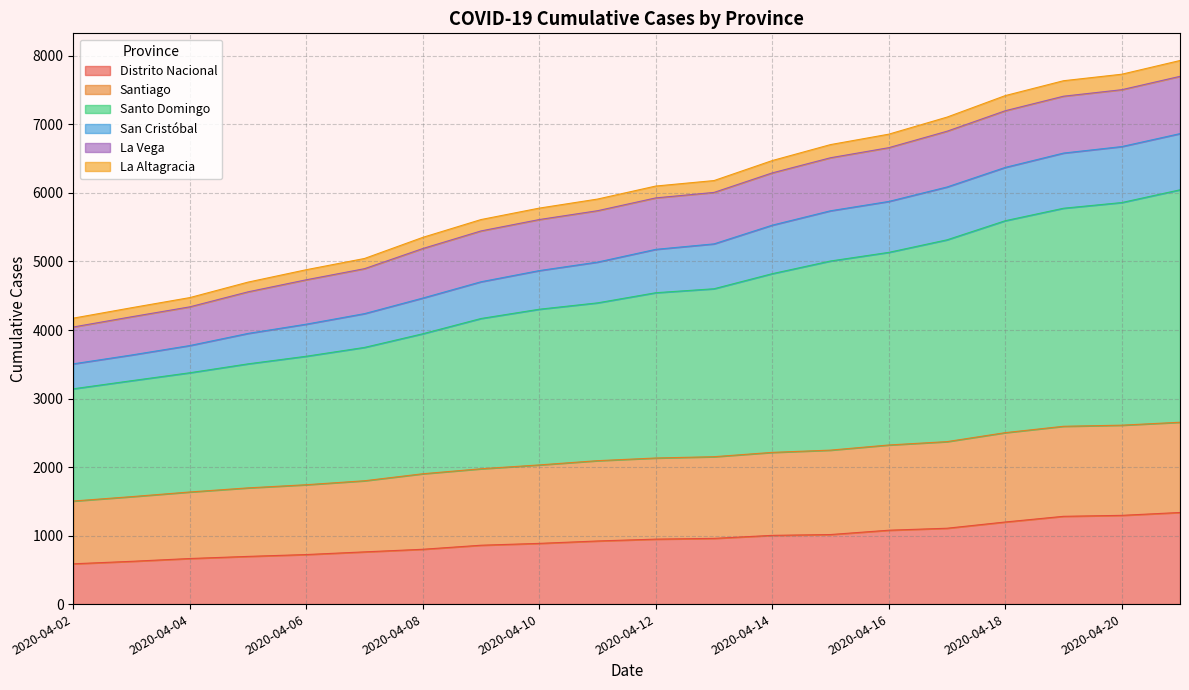

Does the chart have visible grid lines?

Yes